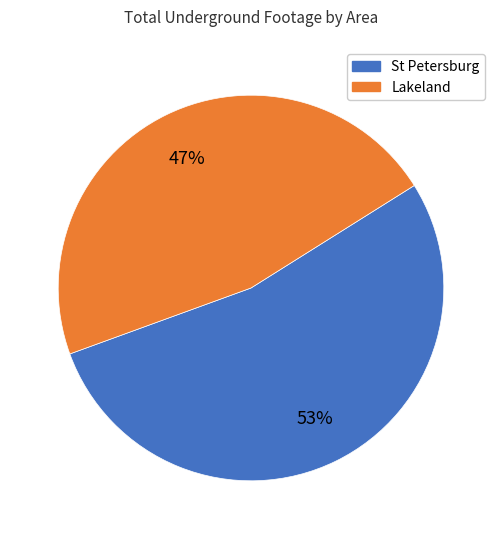

How many segments does this pie chart have?

2